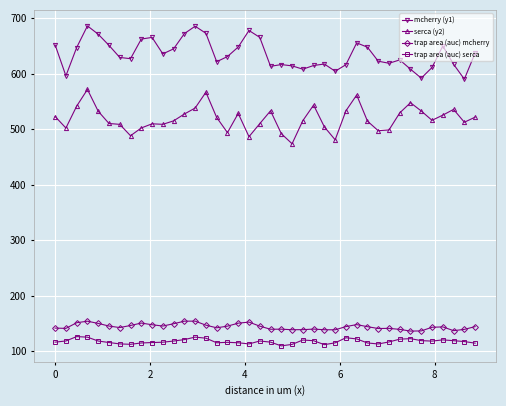

What is the sum of all trap area (auc) serca values?

4708.4